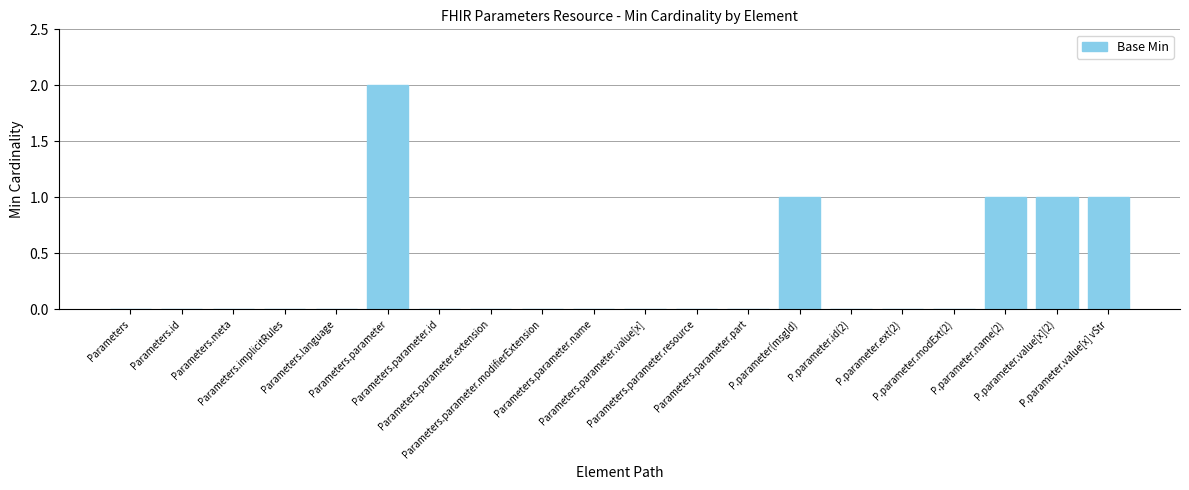

Are the bars horizontal?

No